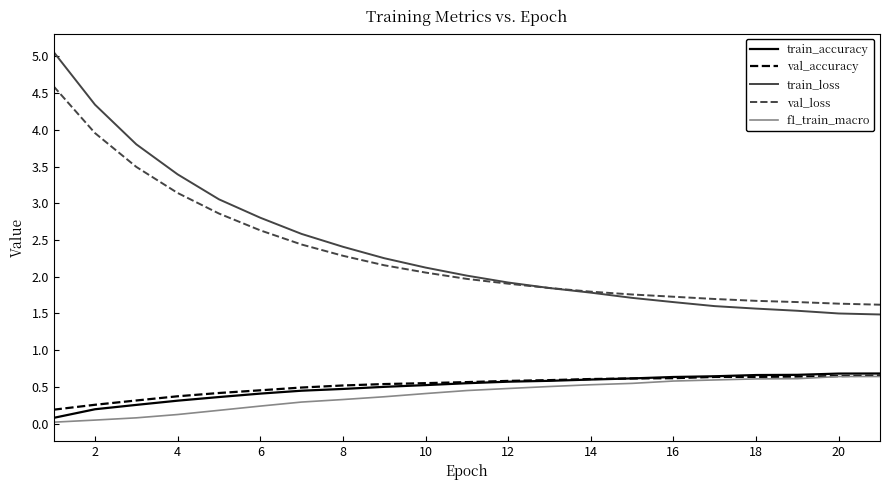

What is the highest value of the val_accuracy series?

0.7